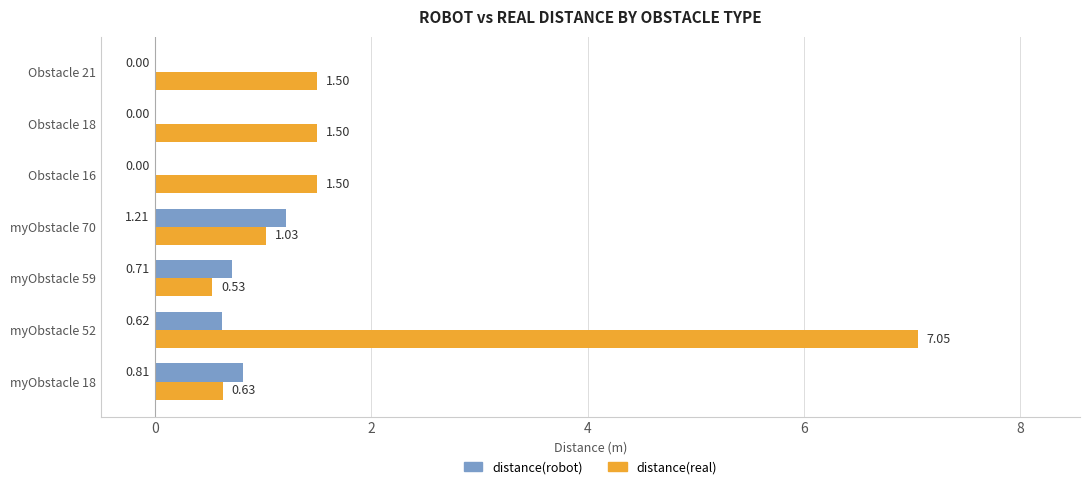

At which label does distance(robot) reach its peak?

myObstacle 70